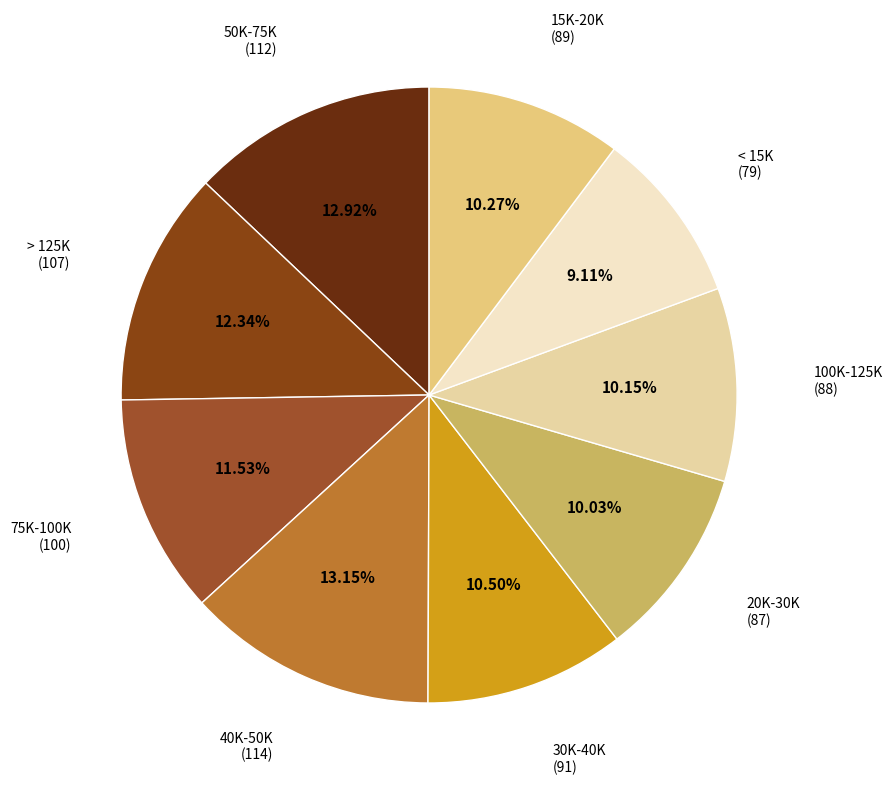

Is it true that 75K-100K is 20% of the pie?

False